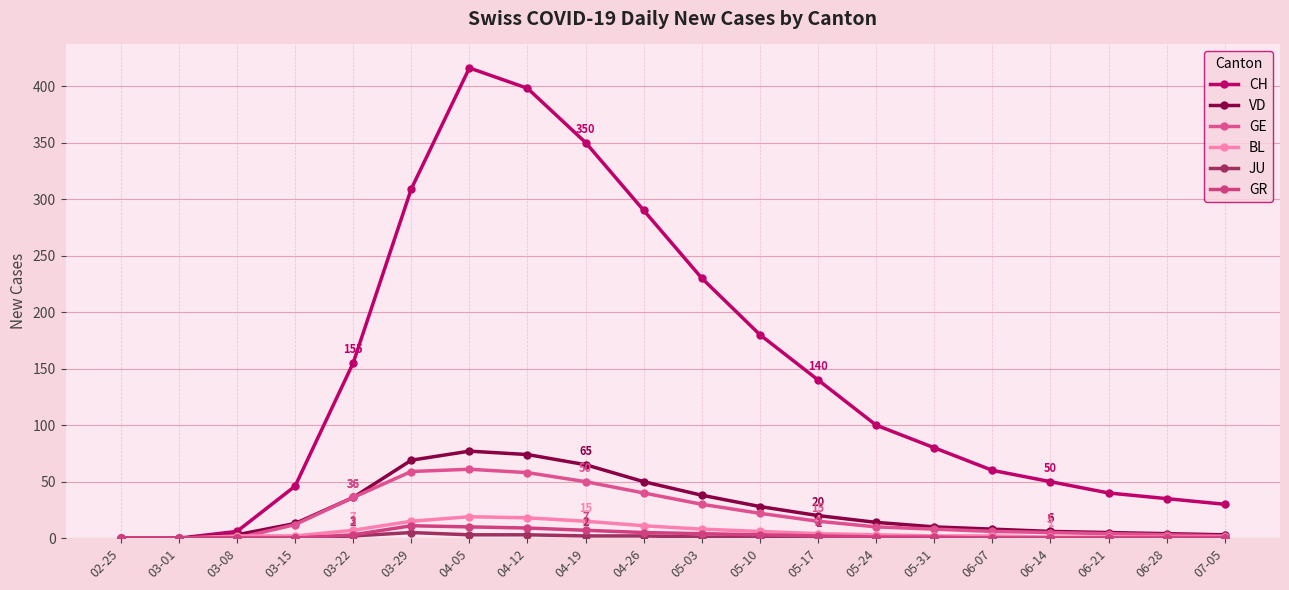

Which series has the largest range (max minus min)?

CH